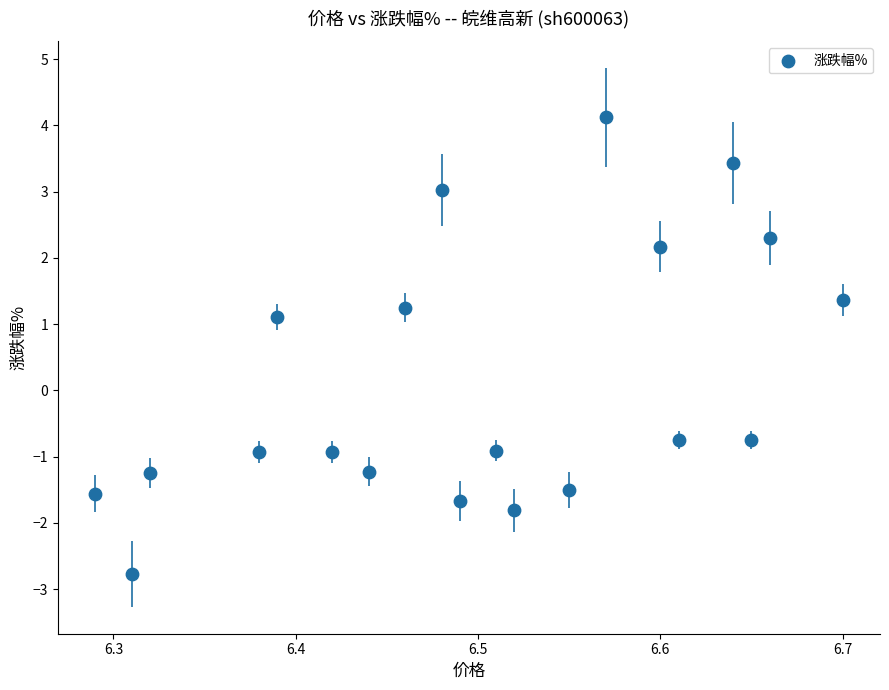

What is the range of X values (max minus min)?

0.4